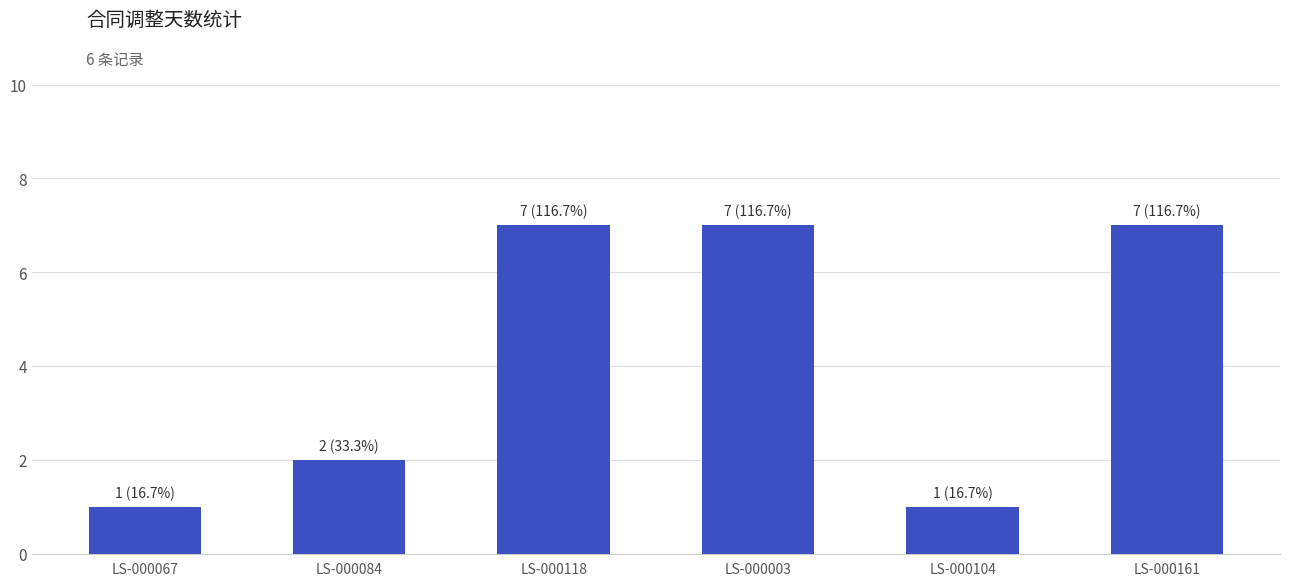

What is the difference between the values at LS-000104 and LS-000003?

6